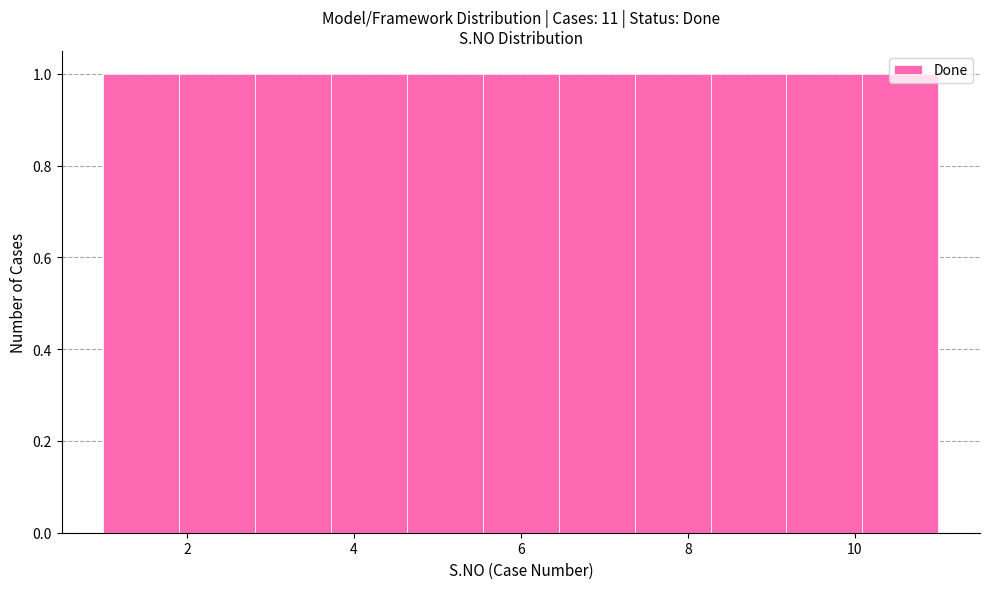

Reading left to right, transcribe this chart: for each bar, give the range it covers on the x-axis and its height. Neither the bar edges nor the heights are printed on the chart, so give them approximately, as read against the axes.

1.0 to 2.0: 1
2.0 to 2.8: 1
2.8 to 3.8: 1
3.8 to 4.6: 1
4.6 to 5.6: 1
5.6 to 6.4: 1
6.4 to 7.4: 1
7.4 to 8.2: 1
8.2 to 9.2: 1
9.2 to 10.0: 1
10.0 to 11.0: 1